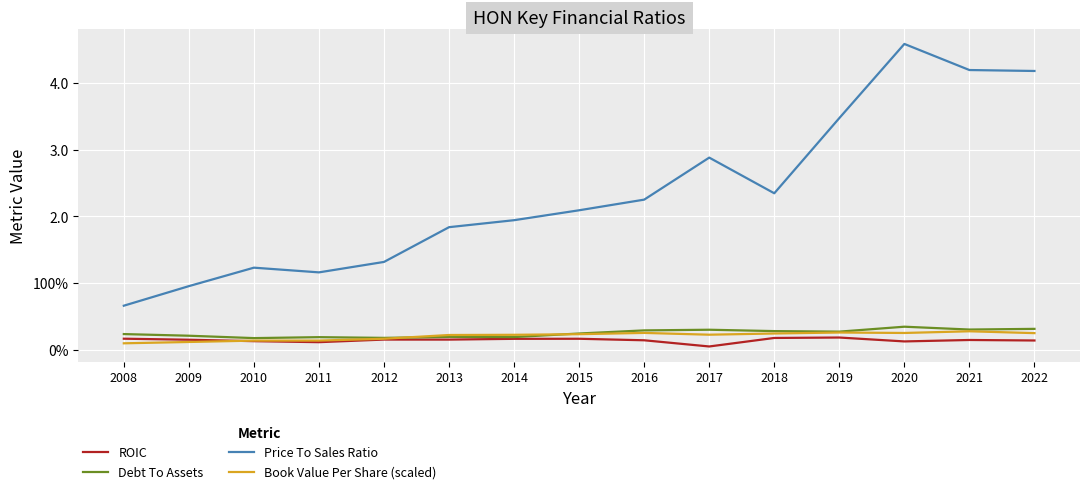

True or false: Price To Sales Ratio and ROIC cross at least once.

False